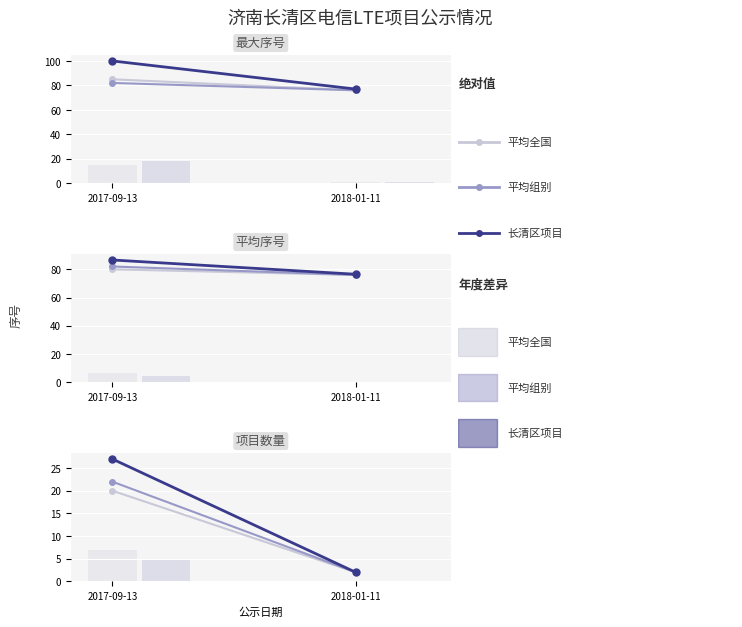

Reading left to right, what are all the values shown in this chart?

平均全国: 20	2
平均组别: 22	2
长清区项目: 27	2